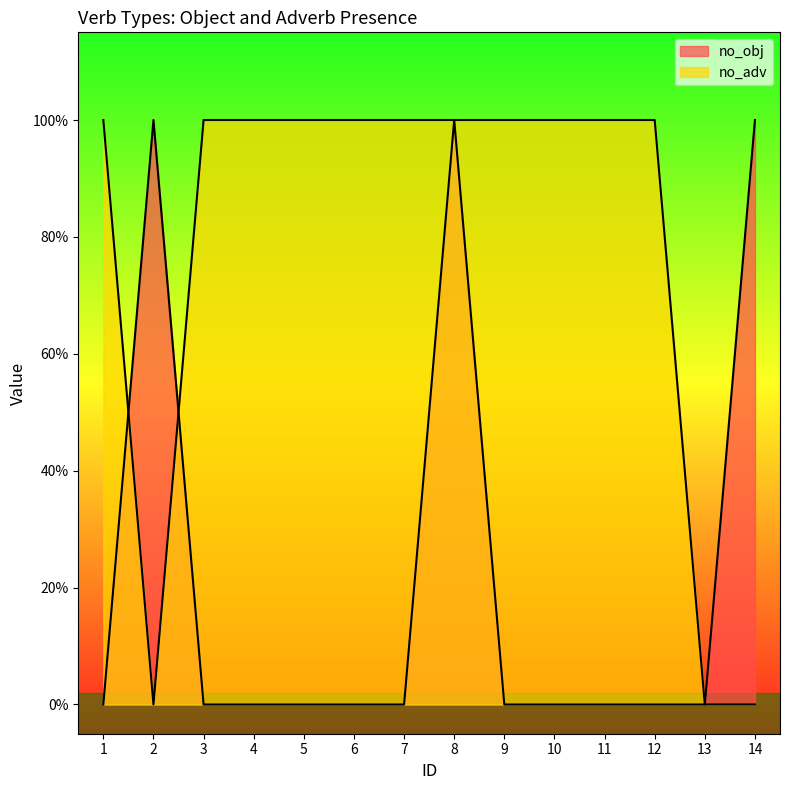

Rank the series by their maximum value, from lowest to highest.

no_obj, no_adv